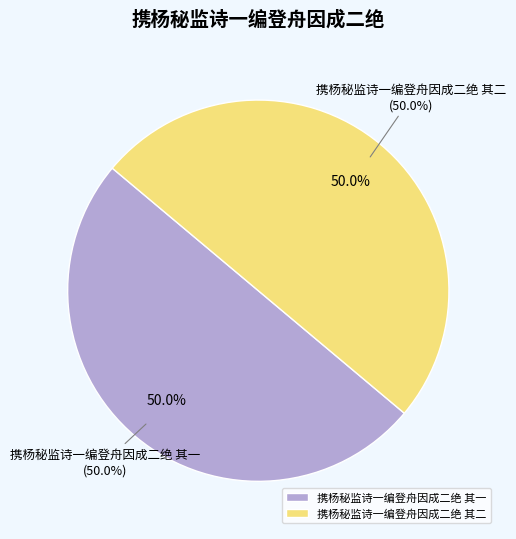

Which has a higher value, 携杨秘监诗一编登舟因成二绝 其二 or 携杨秘监诗一编登舟因成二绝 其一?

携杨秘监诗一编登舟因成二绝 其二